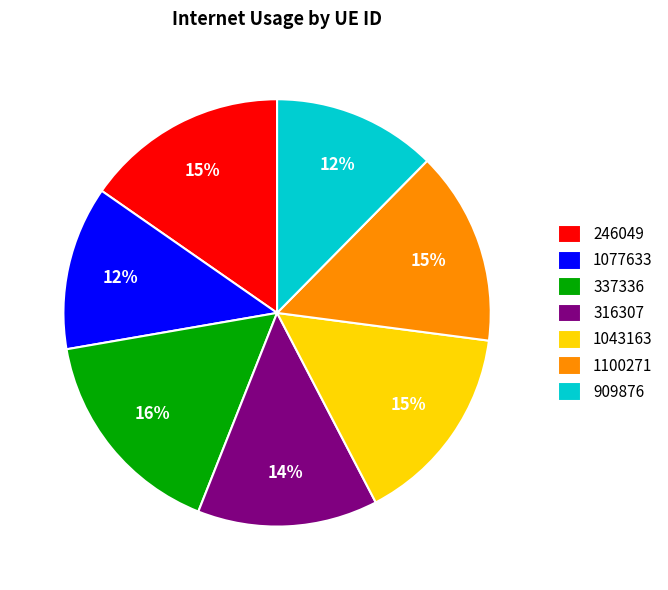

What percentage is the 316307 slice, to the nearest percent?

14%